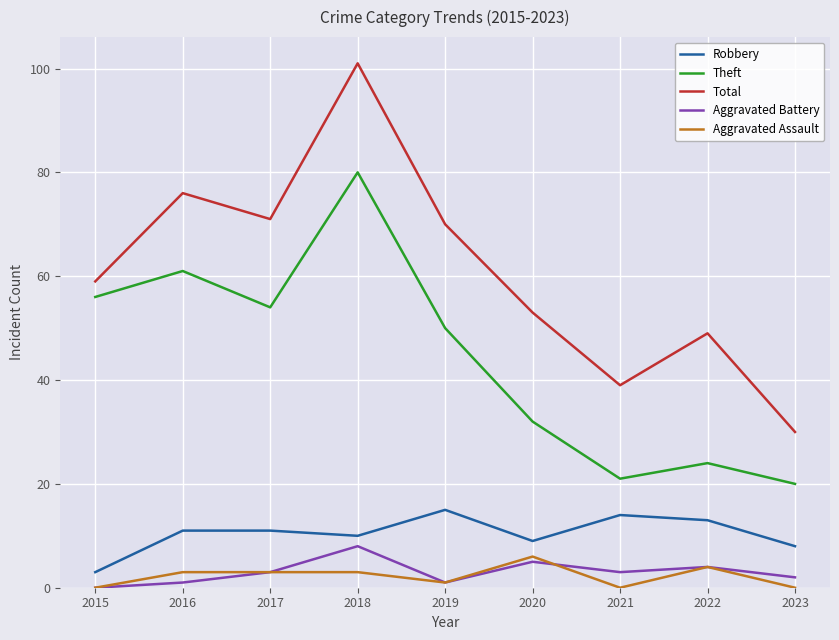

What are all the series names shown in the legend?

Robbery, Theft, Total, Aggravated Battery, Aggravated Assault